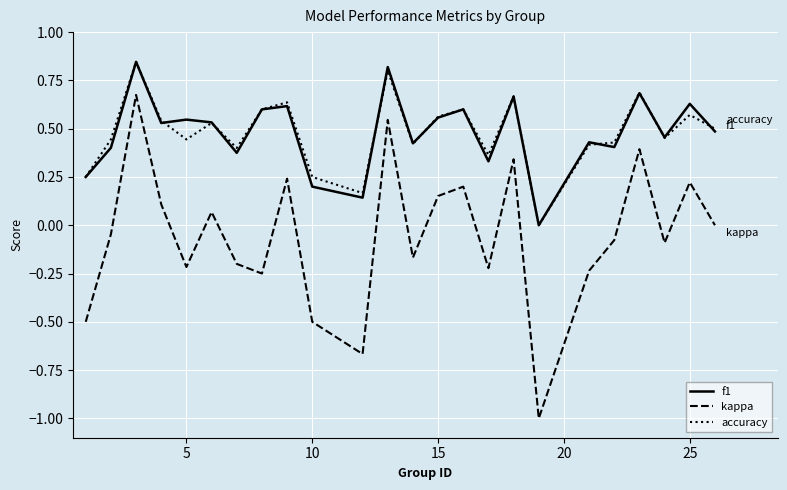

What is the lowest value of the kappa series?

-1.0